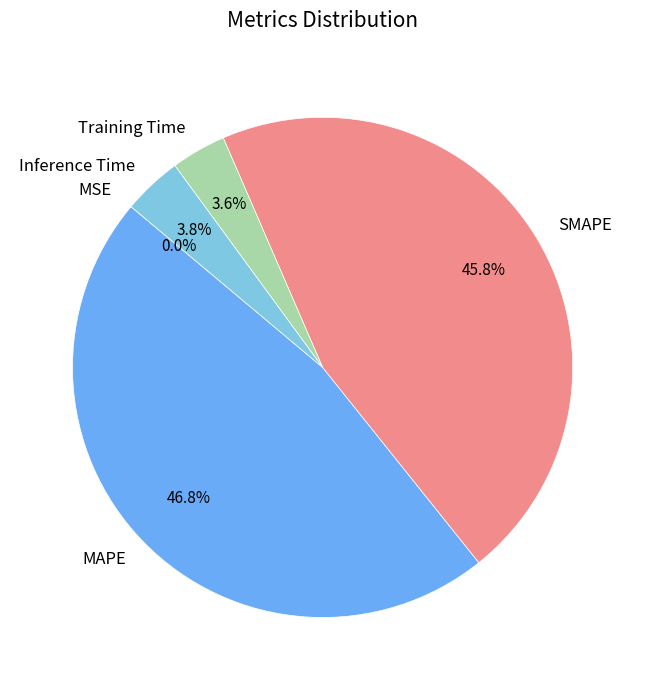

Which slice is the largest?

MAPE